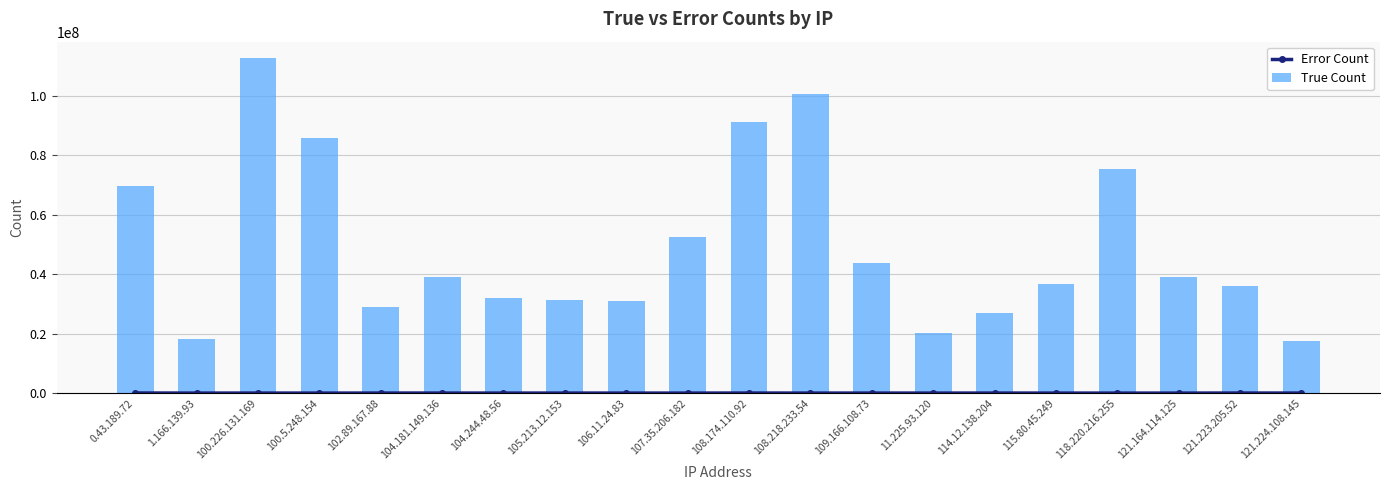

Is it true that True Count equals 20327739 at 11.225.93.120?

True